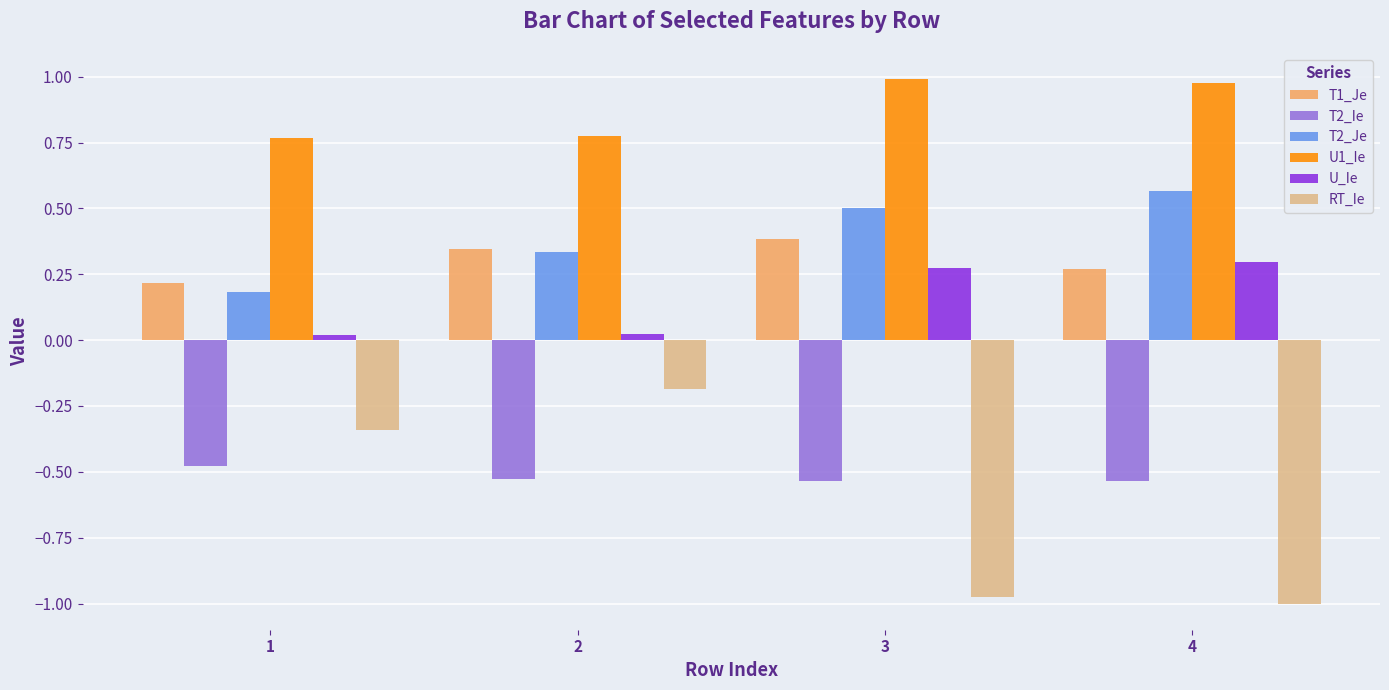

The U_Ie series shows 0.2 at 3. True or false?

False